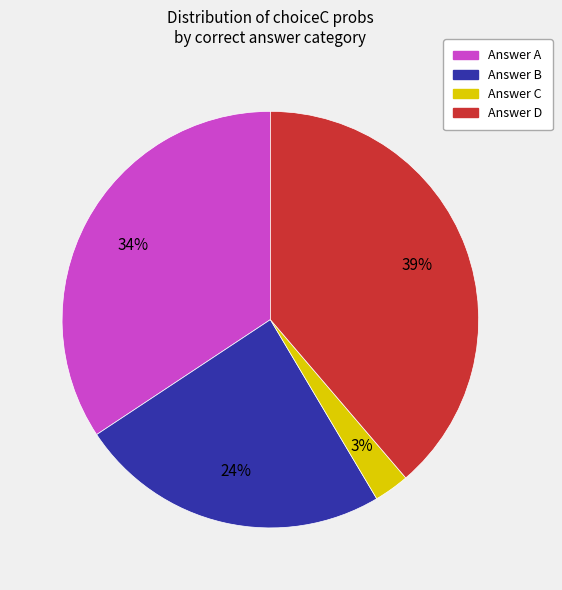

To the nearest percent, what is the average slice percentage?

25%